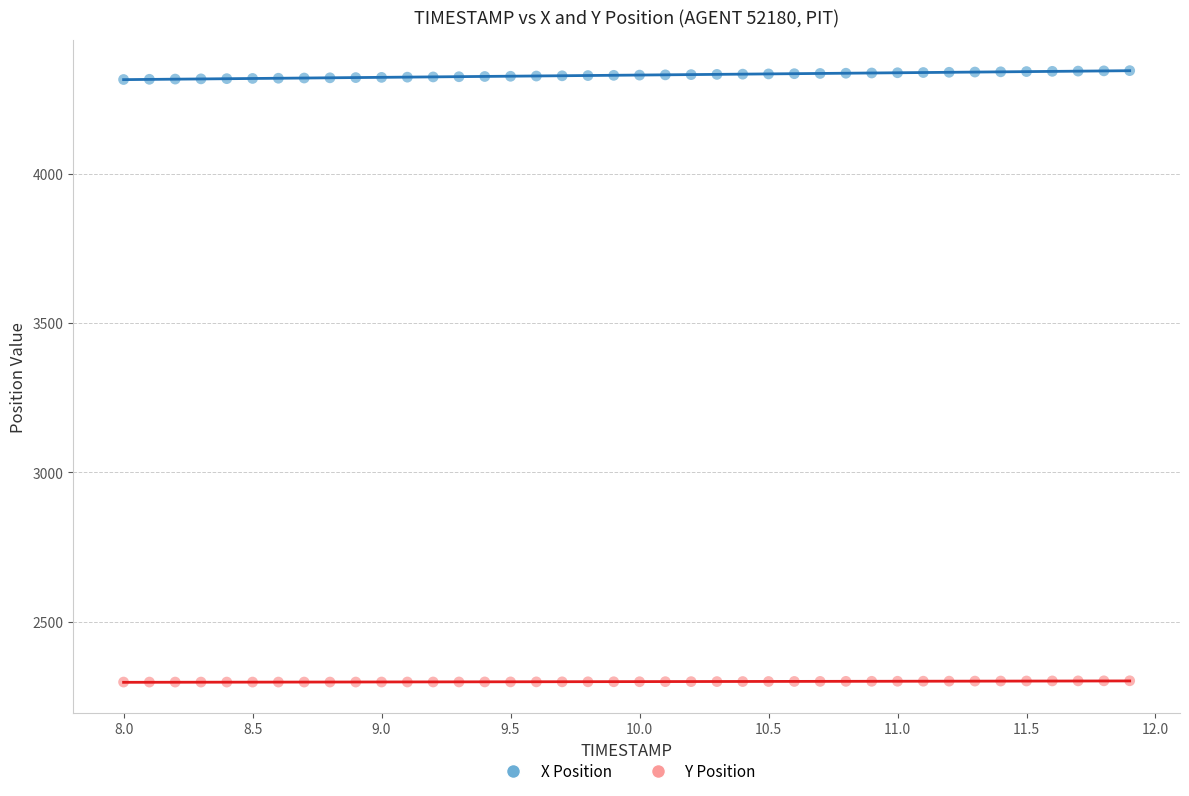

Which series contains the lowest Y value?

Y Position